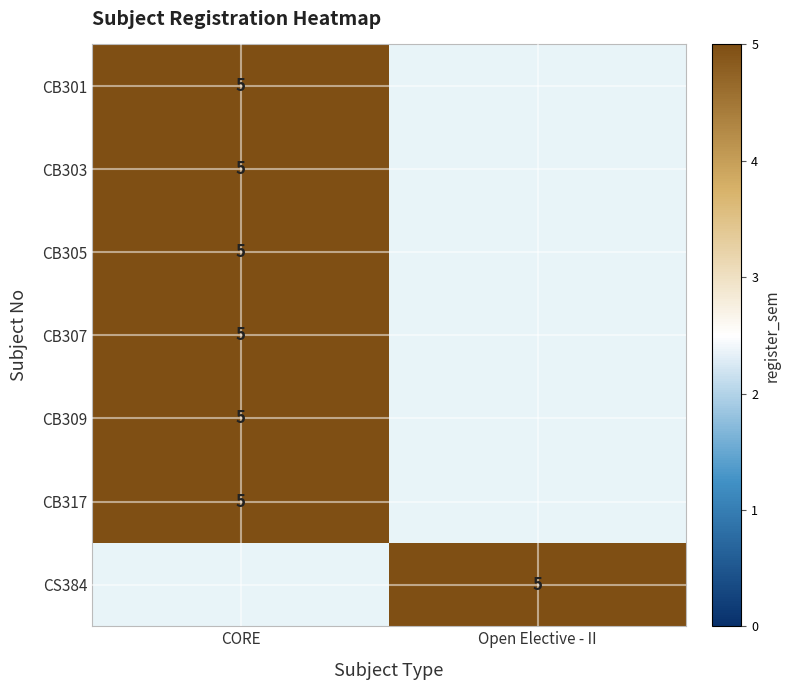

Which has a higher value, Open Elective - II or CORE?

CORE